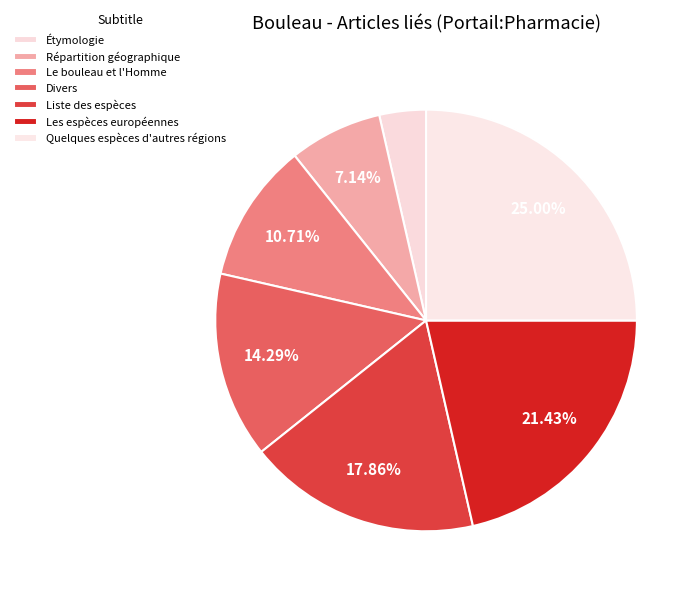

To the nearest percent, what portion does Répartition géographique represent?

7%